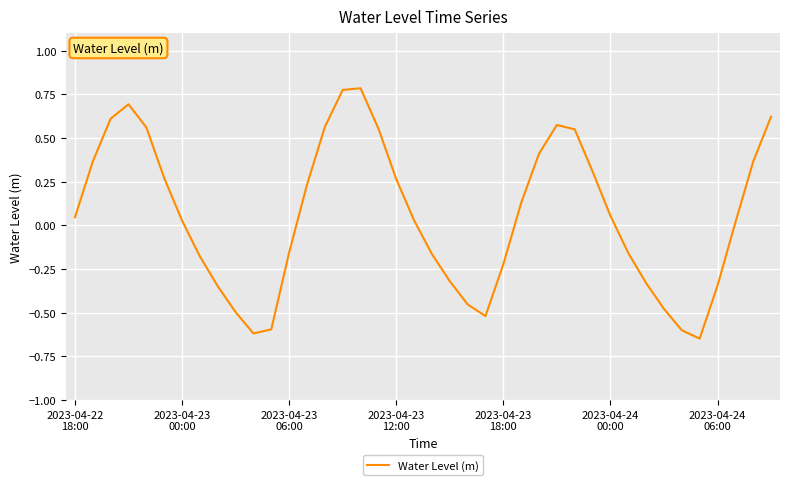

What is the difference between the maximum and minimum values?

1.4